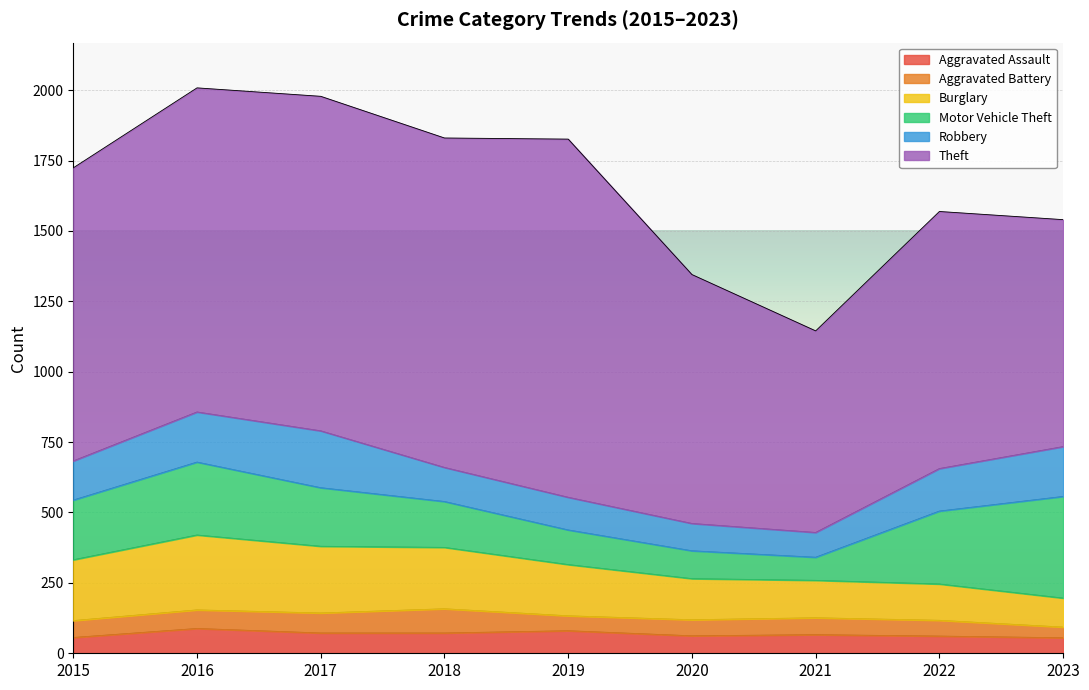

What is the minimum value shown in the chart?

38